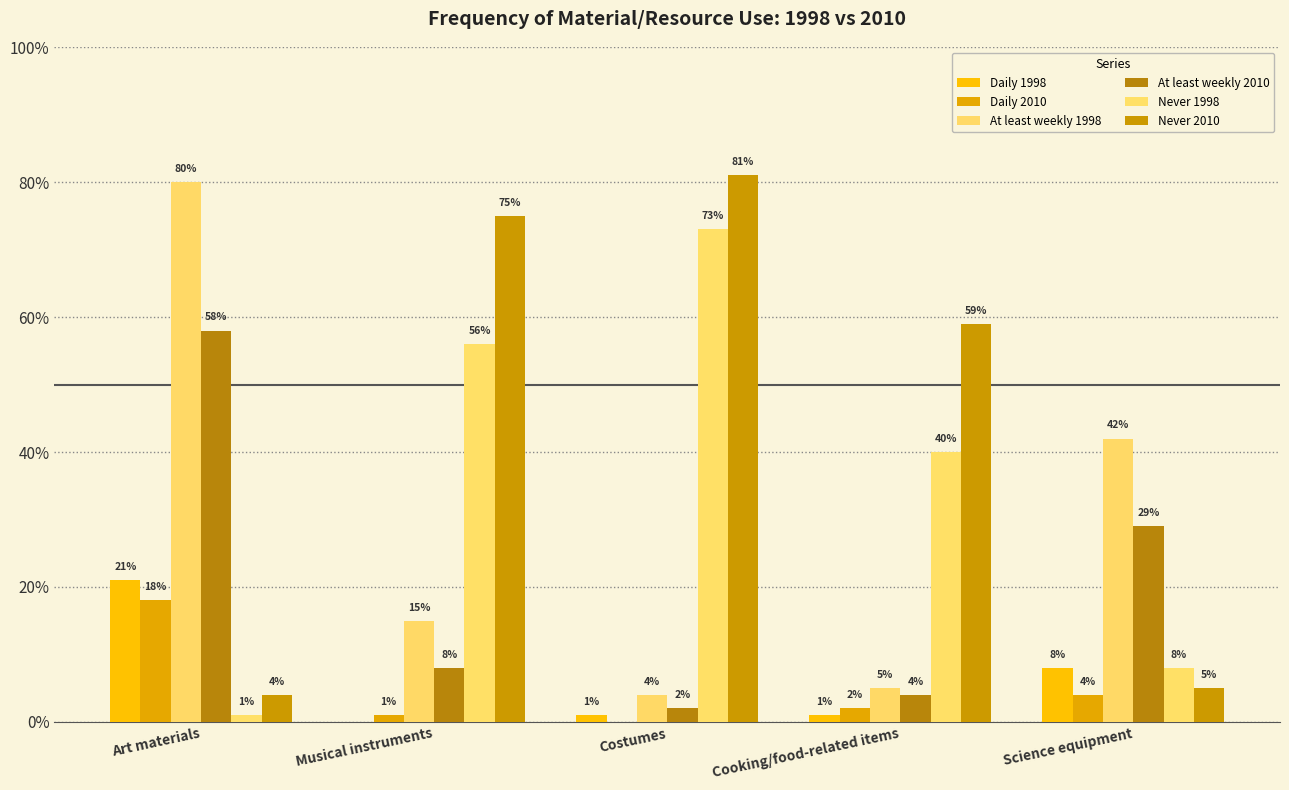

How many groups of bars are there?

5